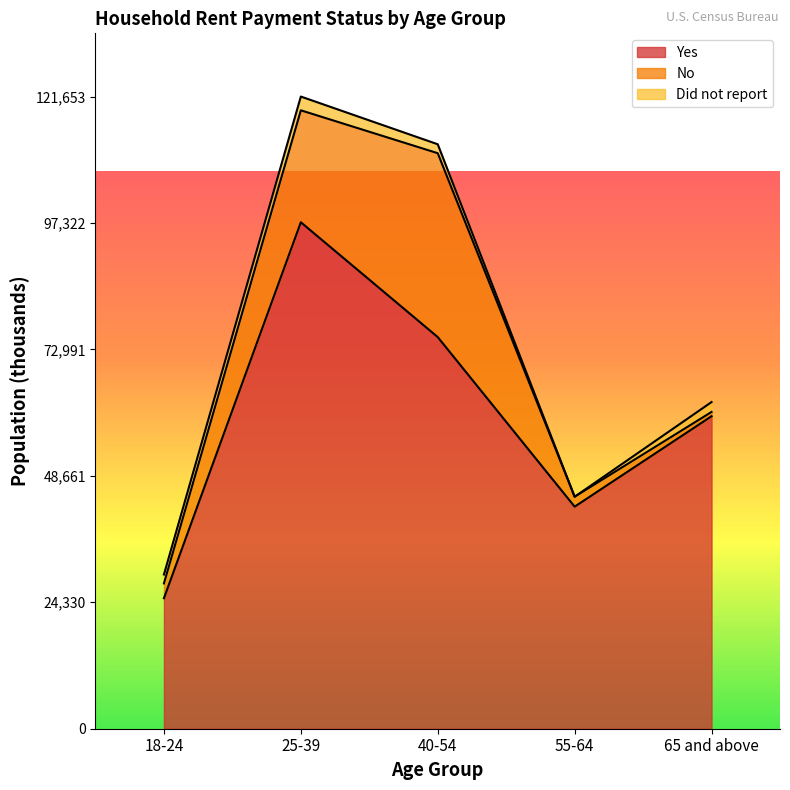

At how many categories does at least one series exceed 68640?

2